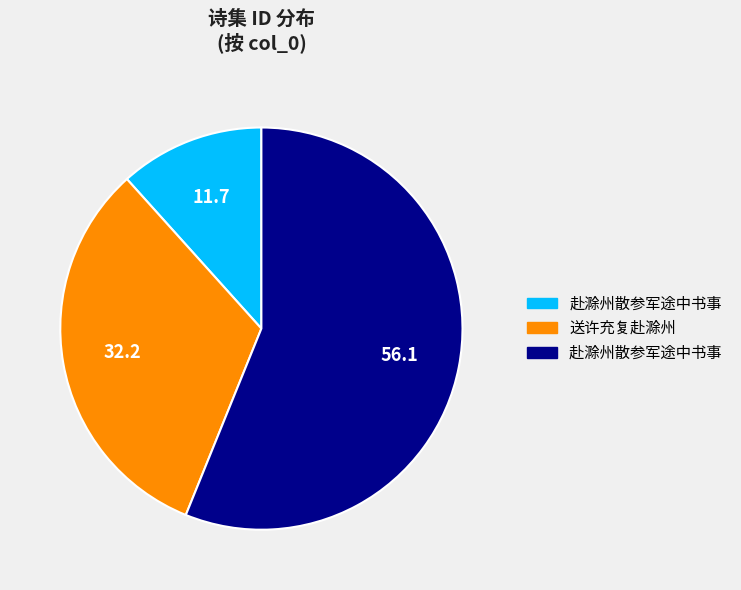

Is there a majority slice in this chart?

Yes